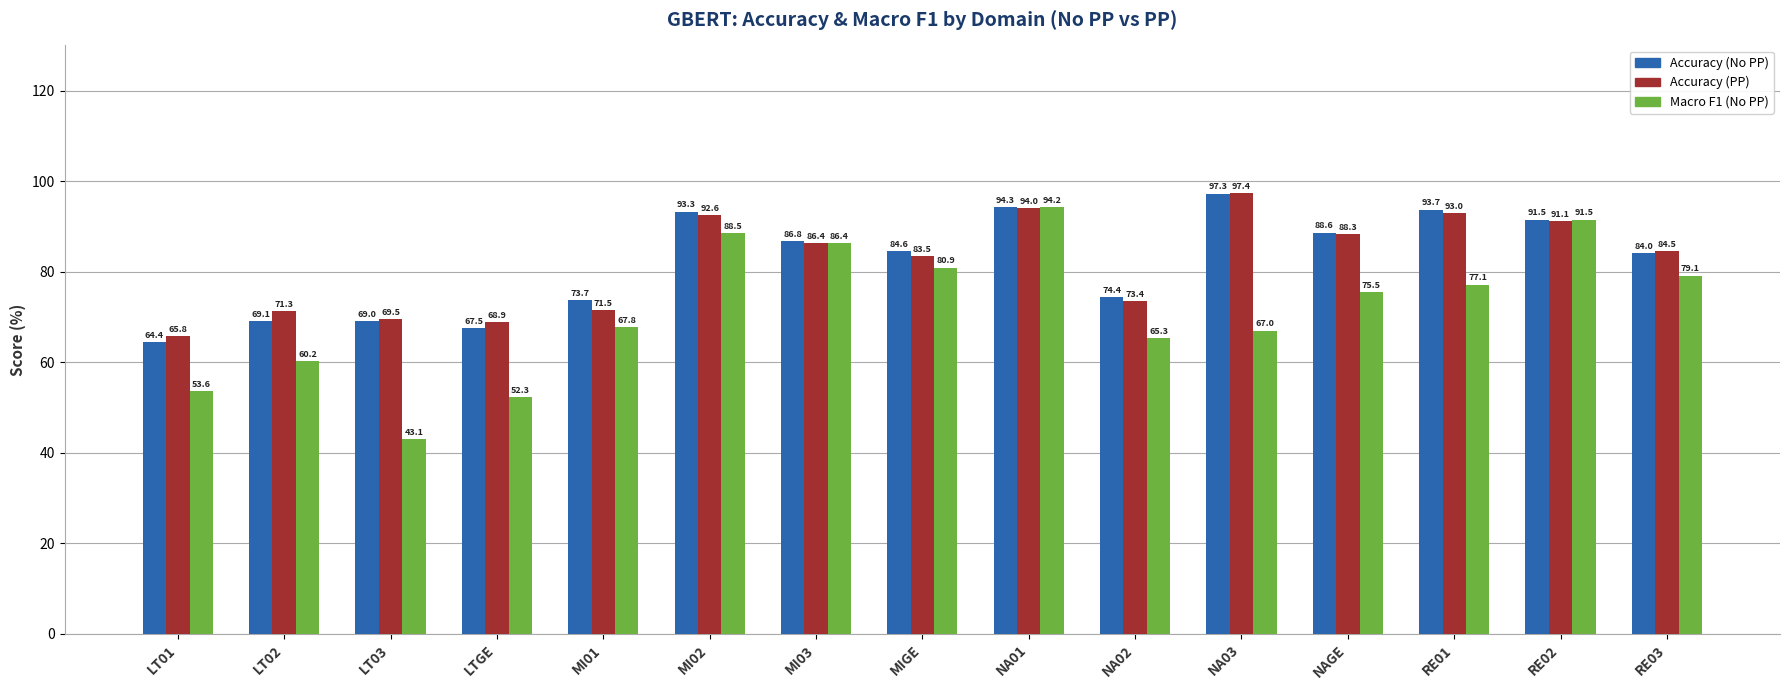

Does the chart contain any negative values?

No